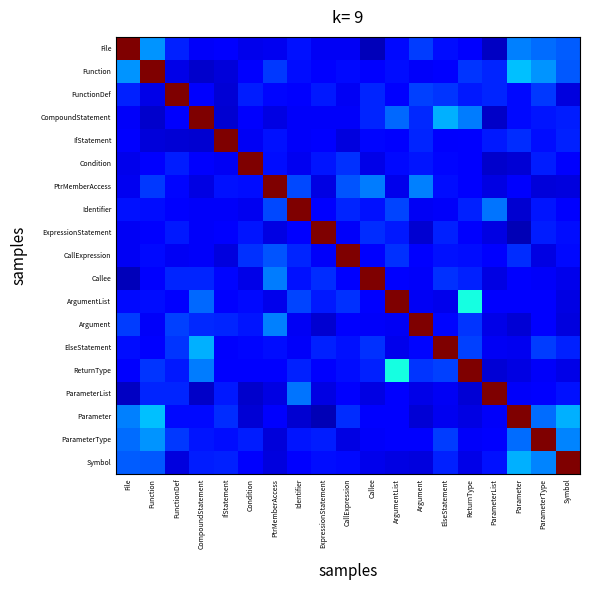

At how many categories does at least one series exceed 6?

19